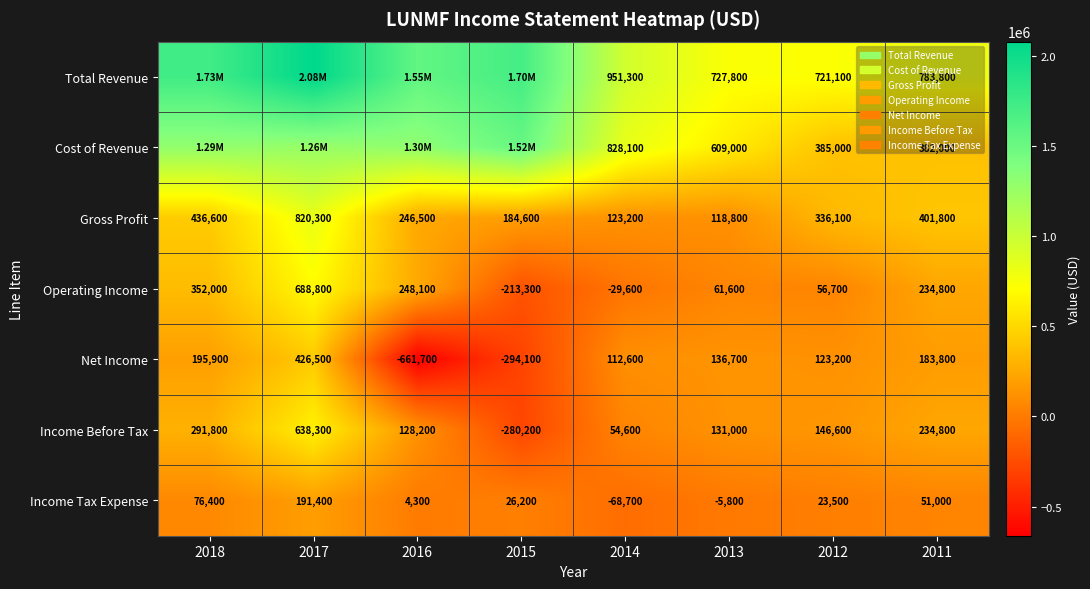

The Income Tax Expense series shows 39928 at 2015. True or false?

False